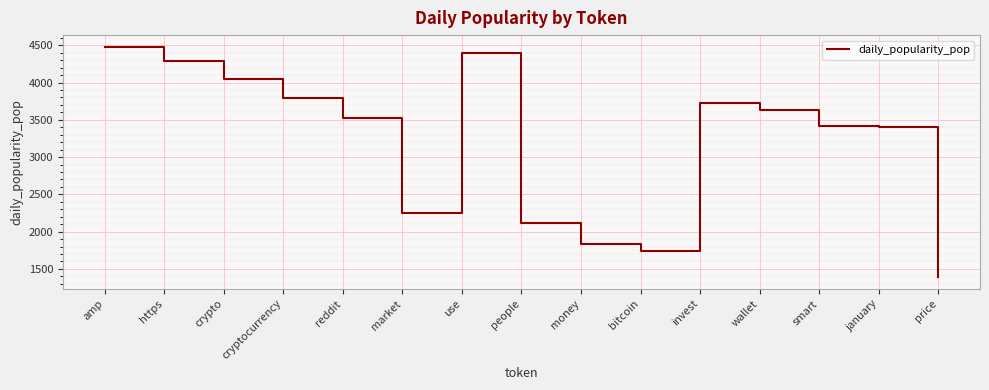

Where is the first local minimum?

market